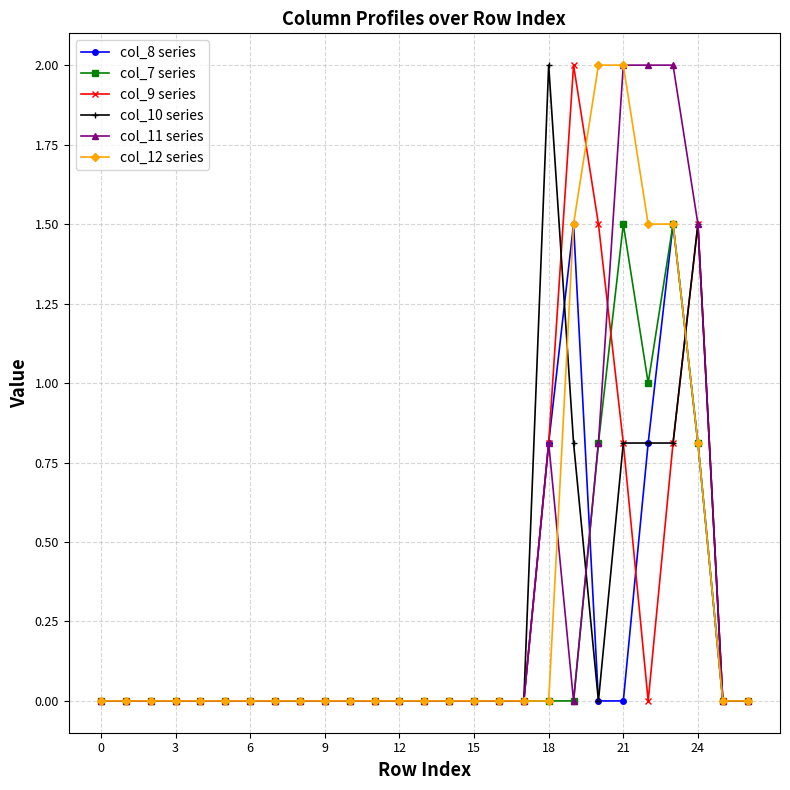

True or false: col_10 series has more than 0 interior local peaks.

True